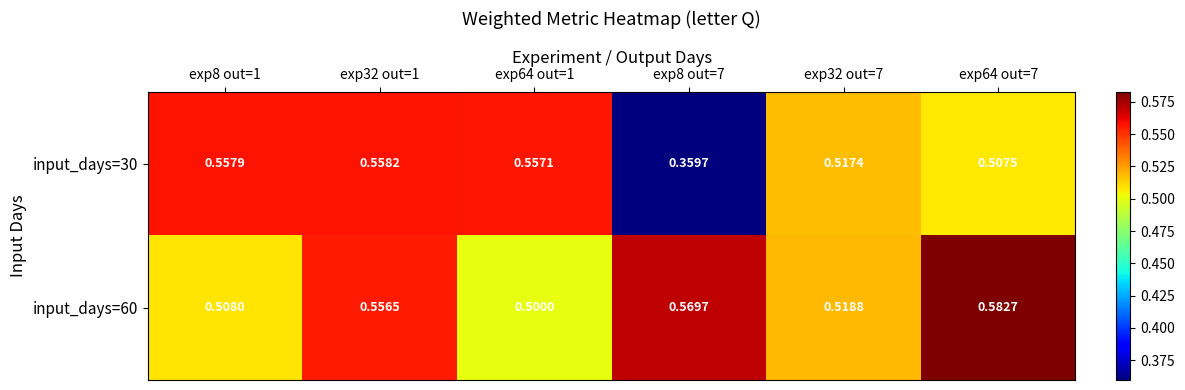

Which series has the largest total across all categories?

input_days=60